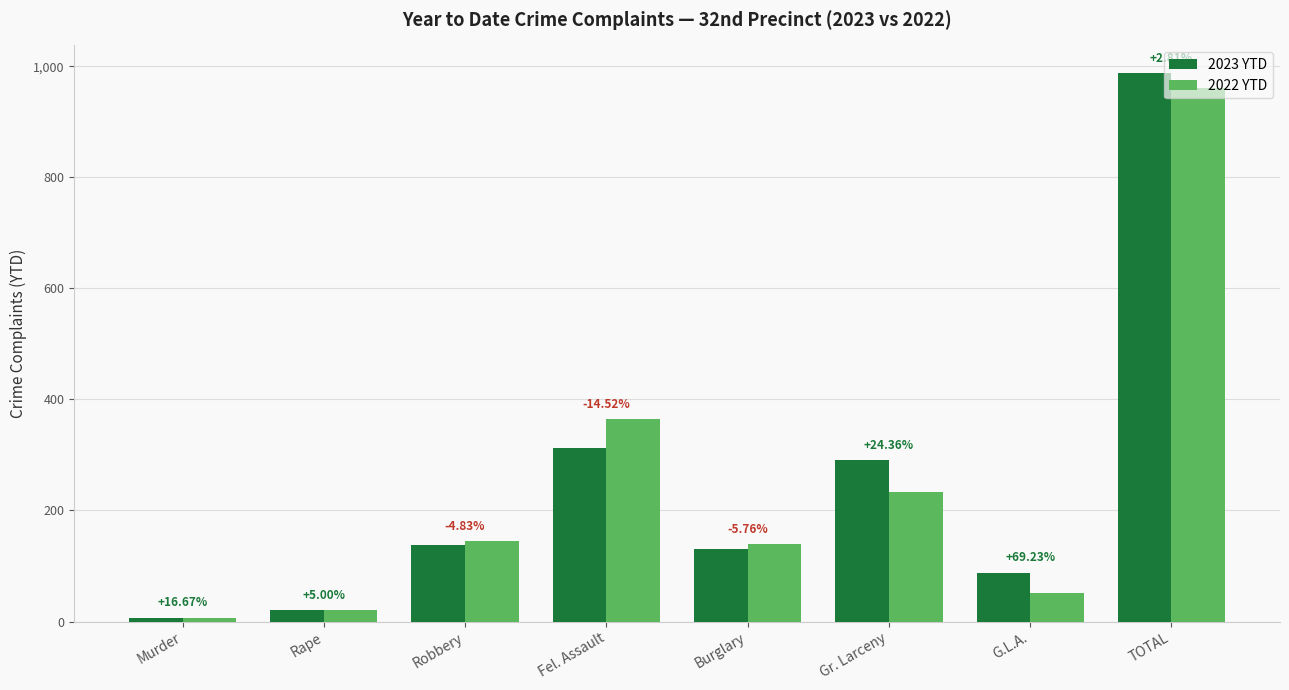

How many bars are there in total?

16